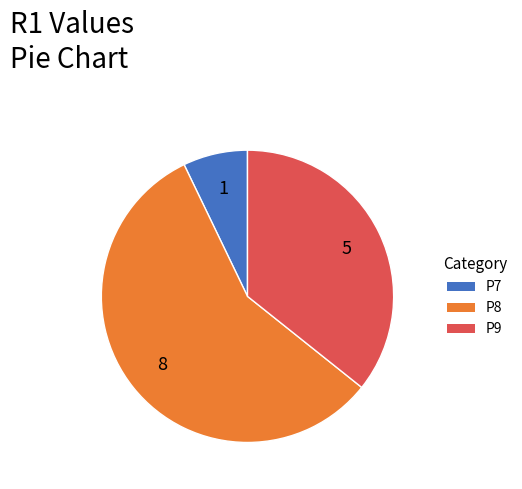

Between P7 and P8, which is larger?

P8